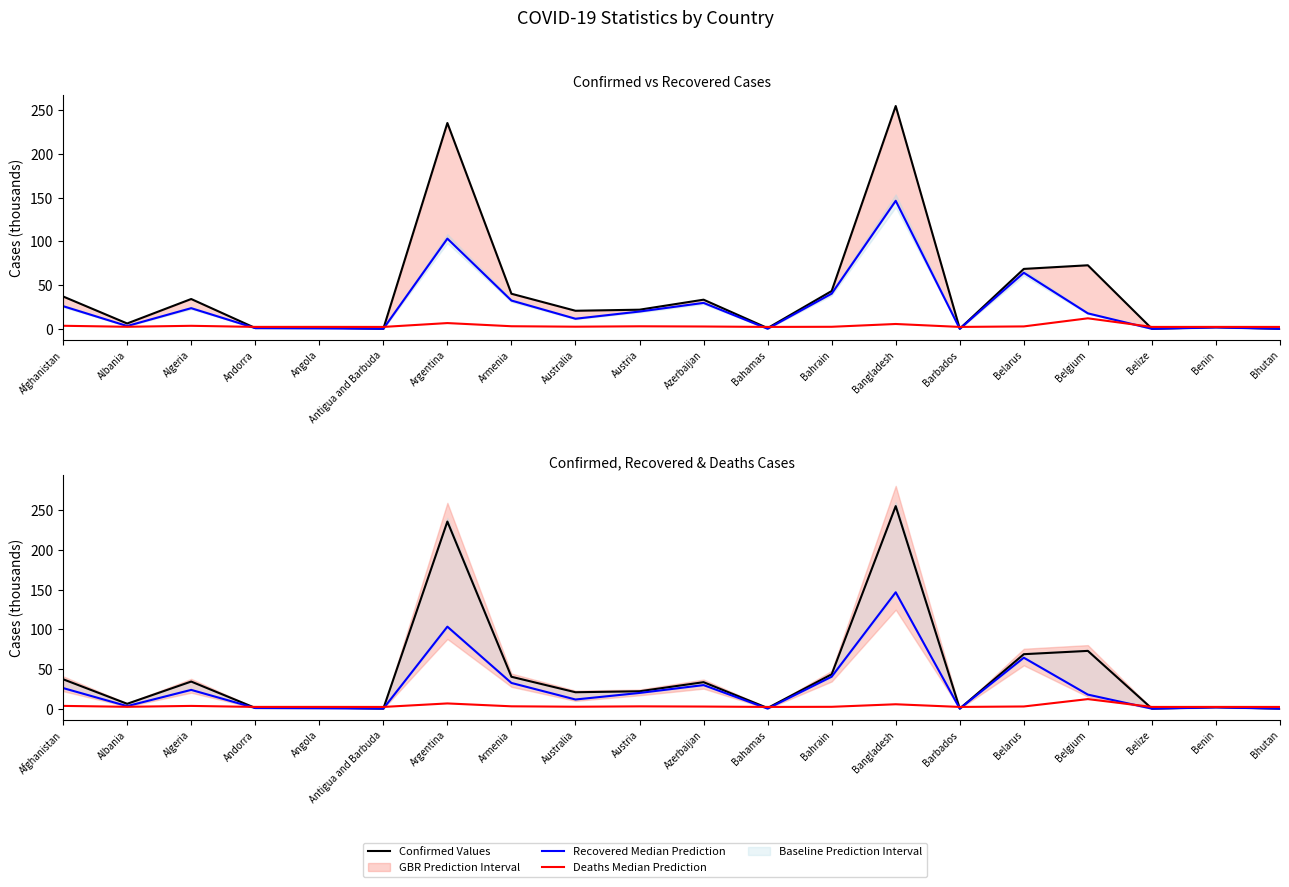

What is the value of the Deaths Median (scaled) point at the 12th from the left?

2.2